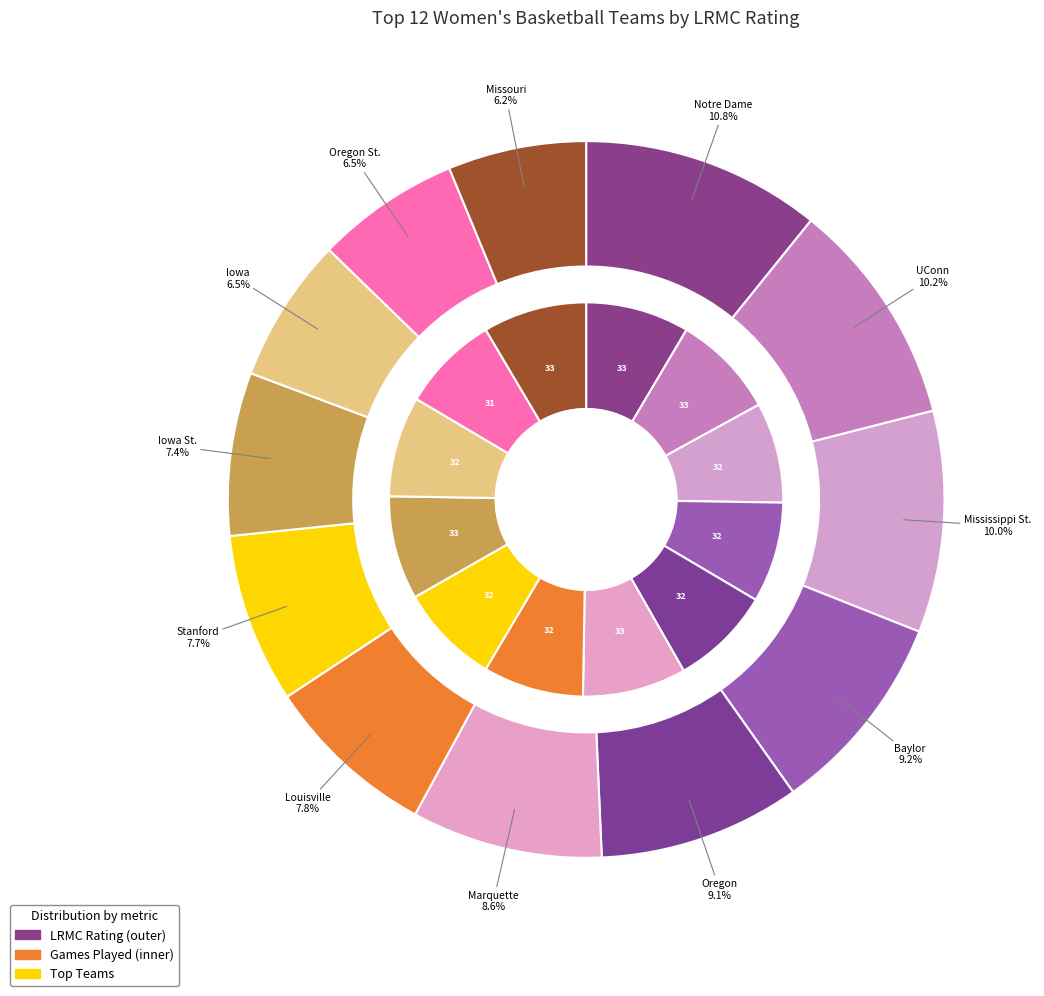

Which category has the smallest portion of the pie?

Missouri